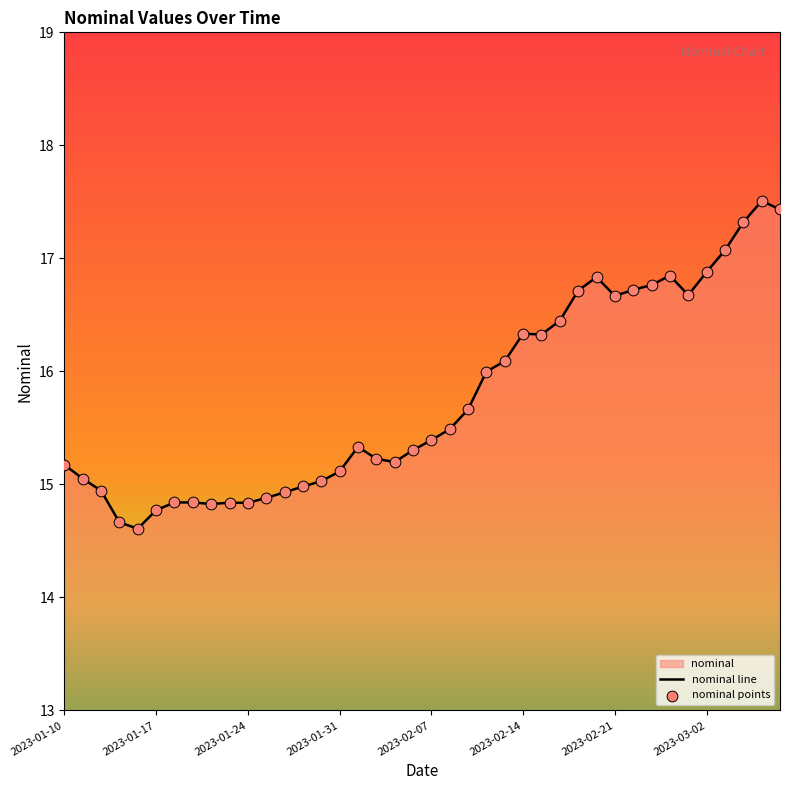

Is the value of nominal points at 16 greater than the value of nominal line at 26?

No